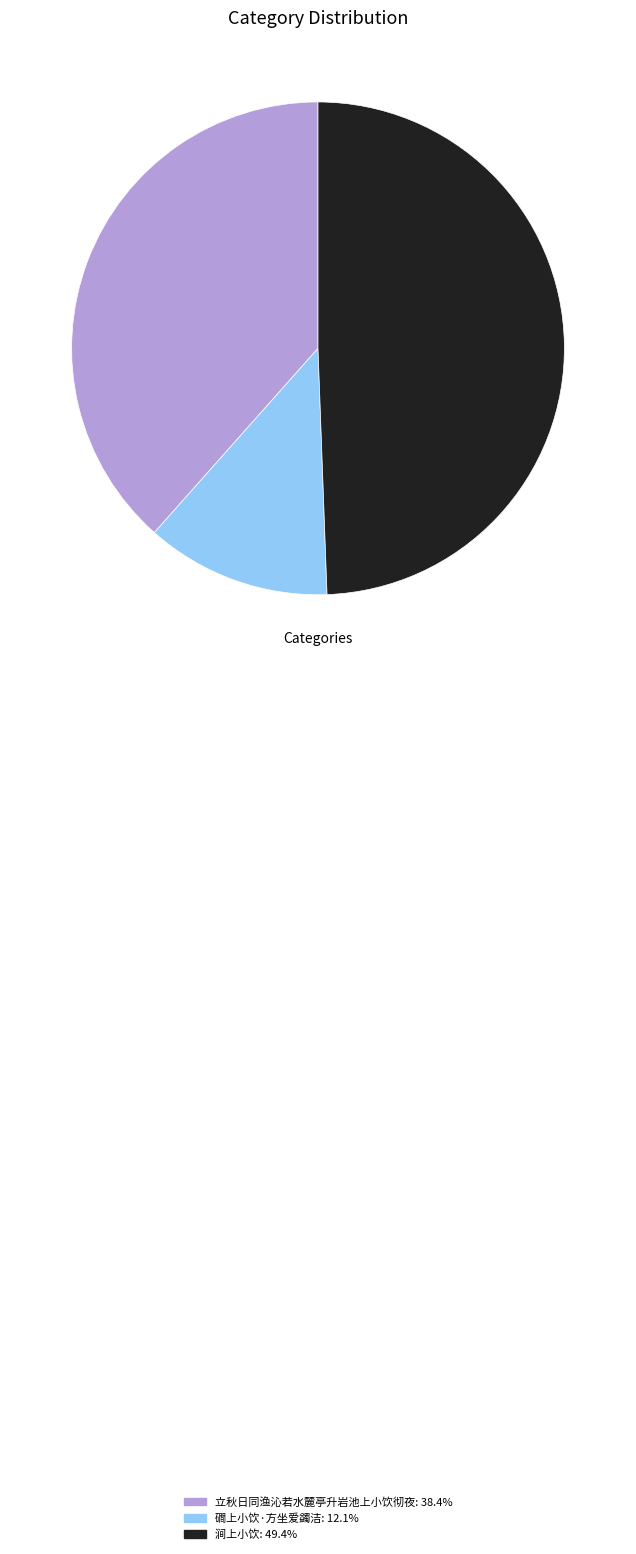

Between 磵上小饮·方坐爱蠲洁 and 立秋日同渔沁若水麓亭升岩池上小饮彻夜, which is larger?

立秋日同渔沁若水麓亭升岩池上小饮彻夜